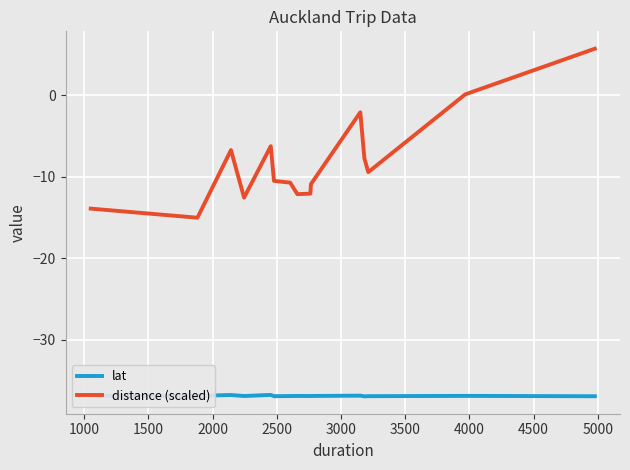

What is the minimum value shown in the chart?

-36.9